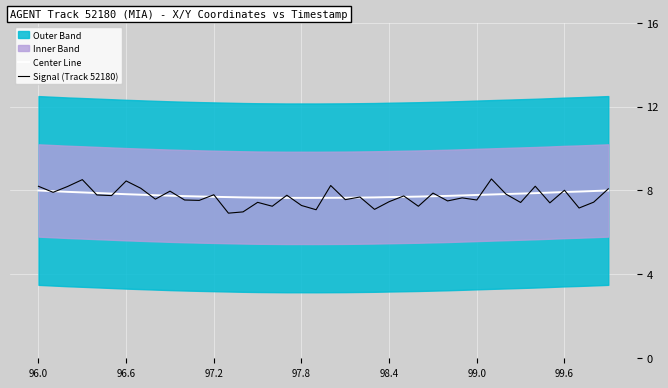

Which series has the largest total across all categories?

Center Line